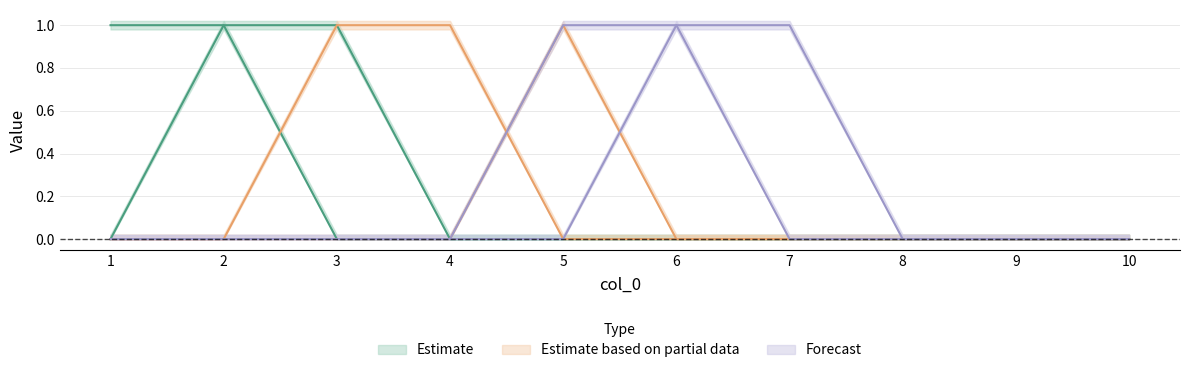

Is the value of 9 at 5 greater than the value of 6 at 4?

Yes